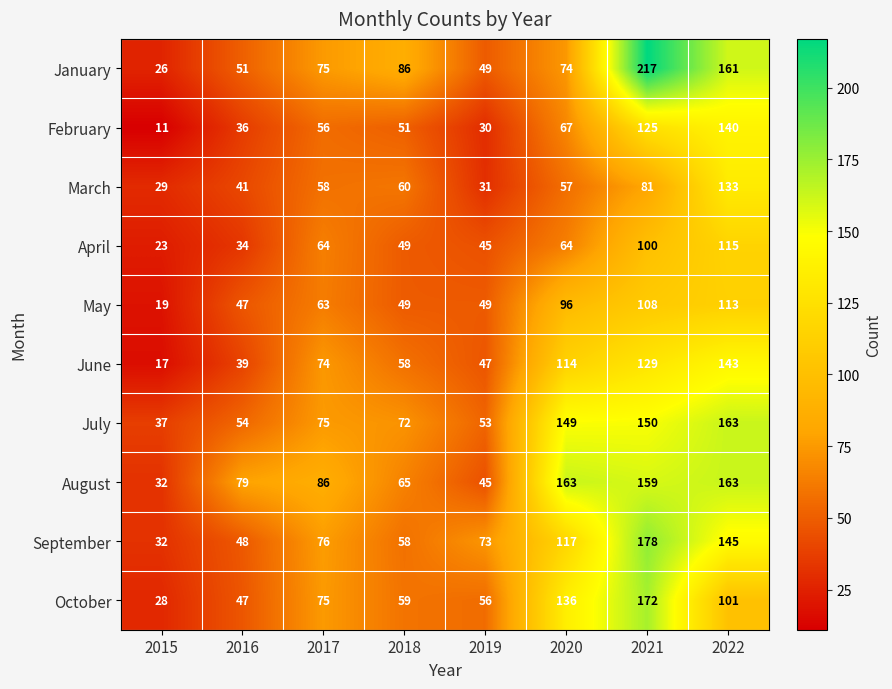

At which label is June closest to 80?

2017